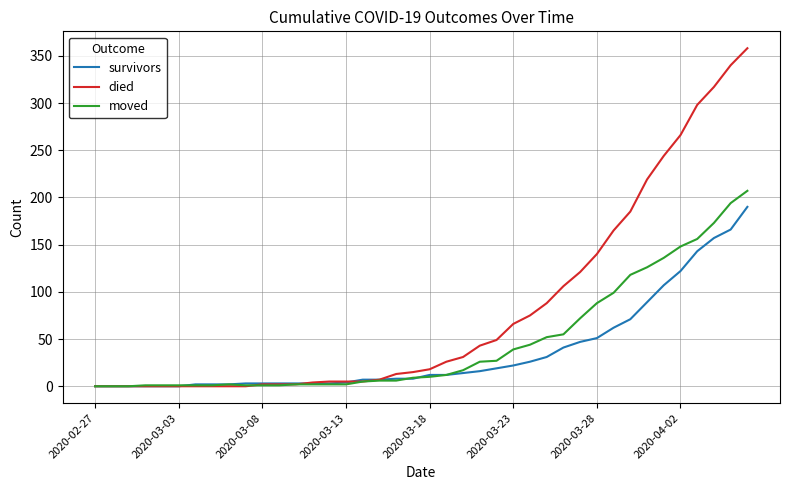

What is the highest value of the survivors series?

190